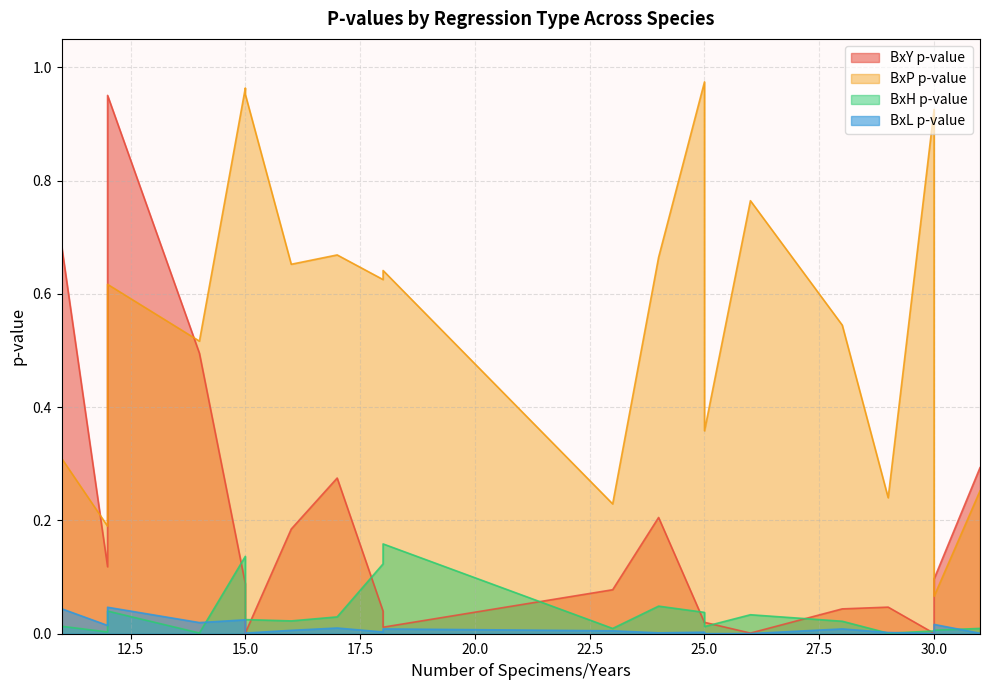

True or false: BxL_p.value has more than 0 points higher than both neighbors.

True